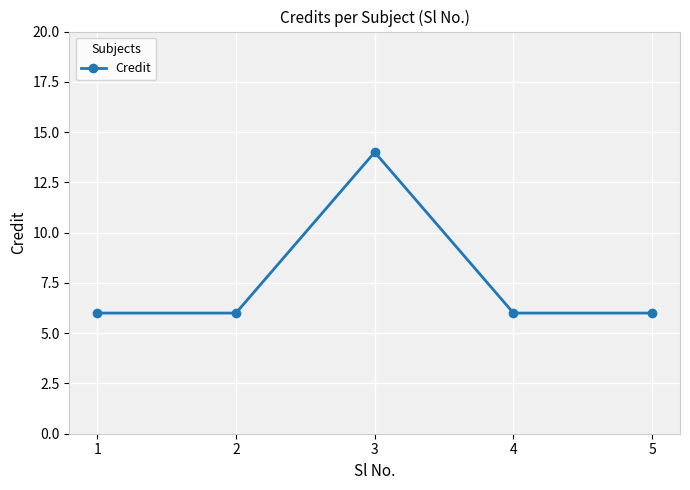

Is this an area chart (filled region under the line)?

No